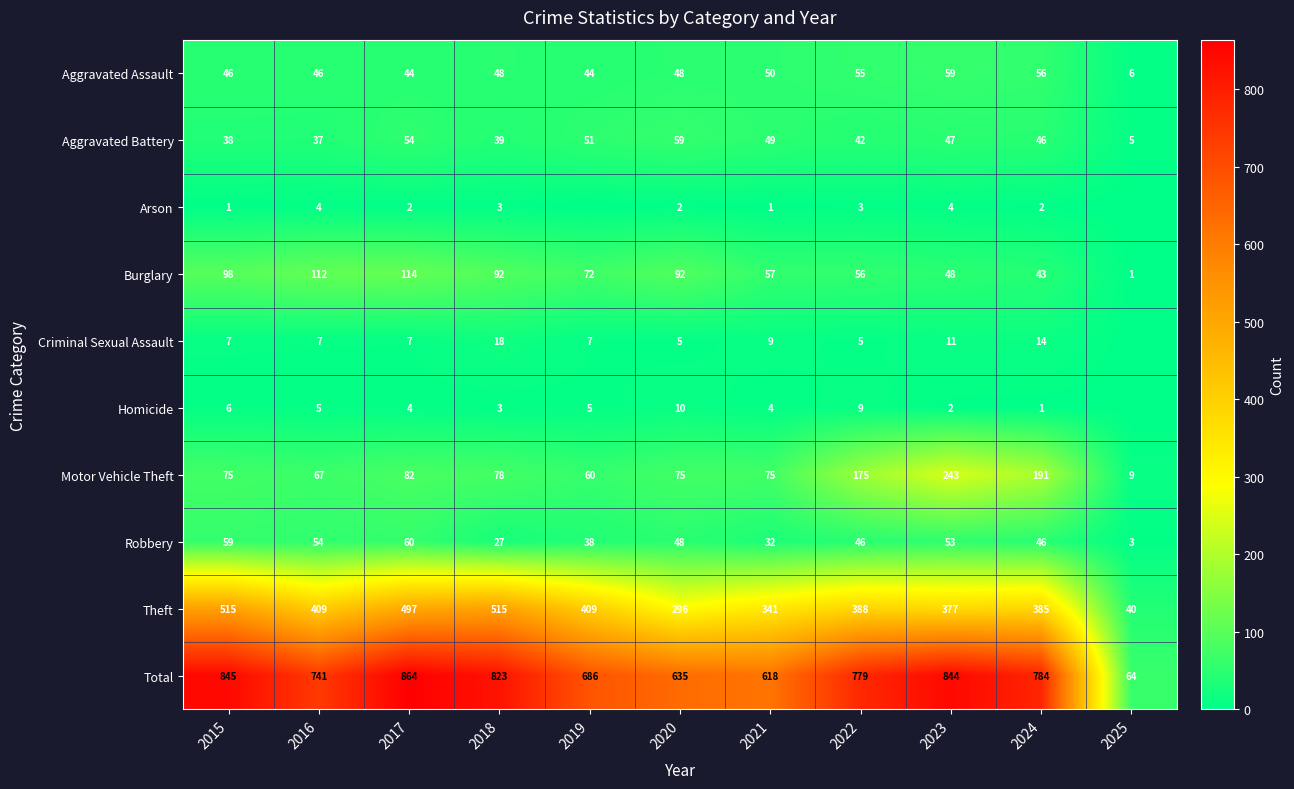

Is it true that Burglary equals 46 at 2018?

False